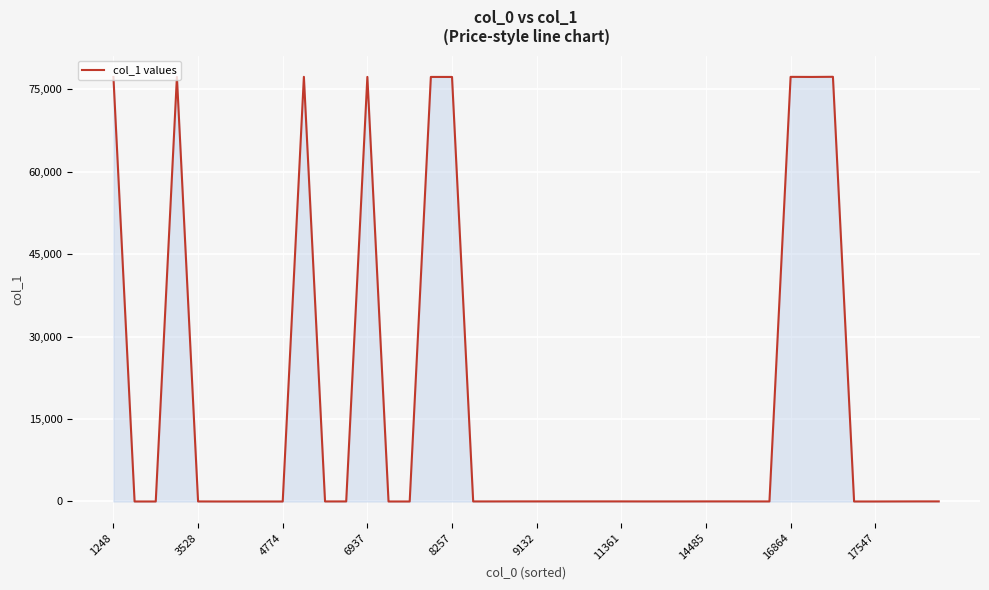

What is the greatest value displayed?

77249